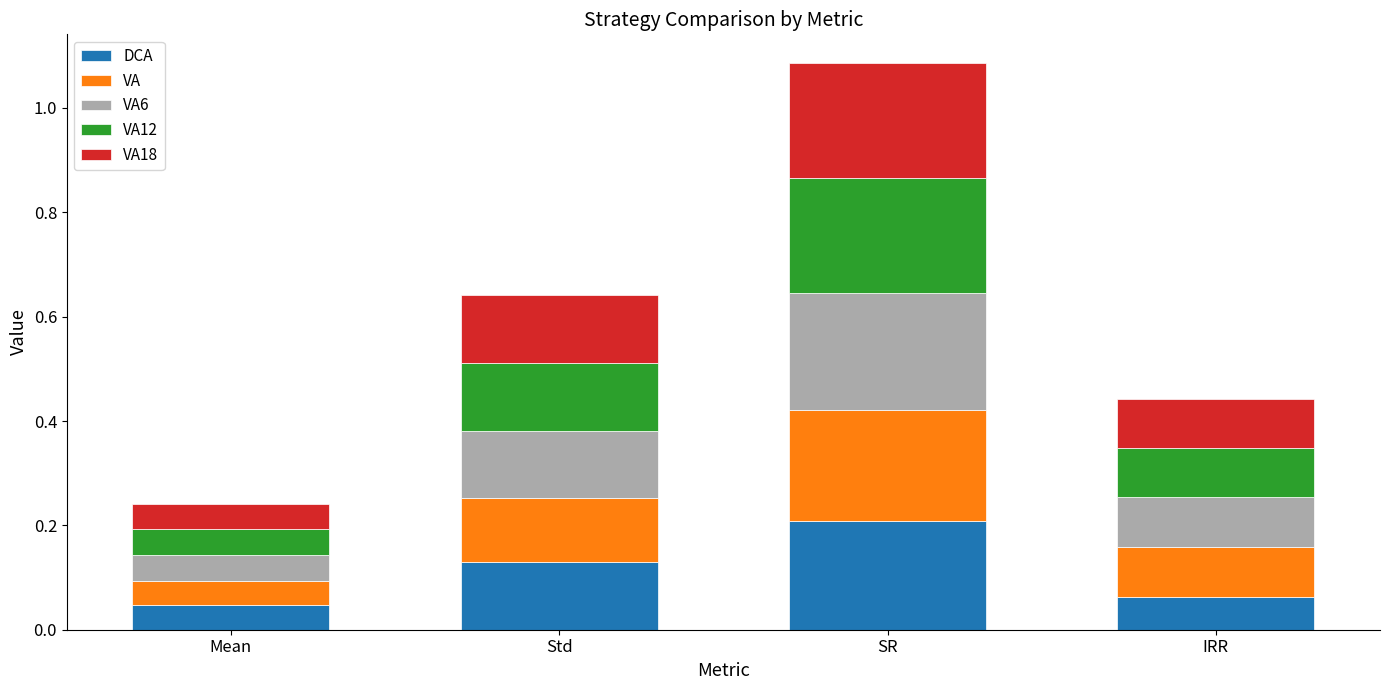

Which category has the highest value in the DCA series?

SR